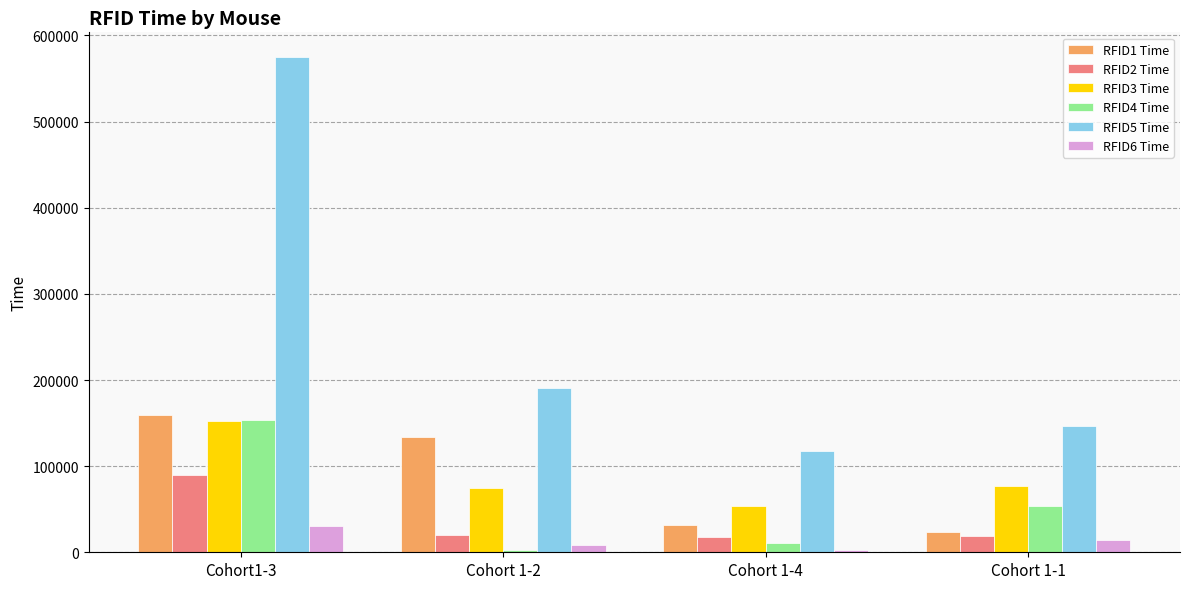

What is the label of the 2nd bar from the left?

Cohort 1-2